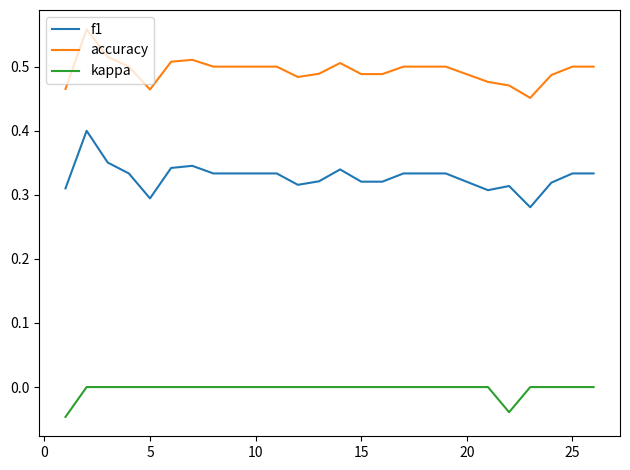

What are all the series names shown in the legend?

f1, accuracy, kappa